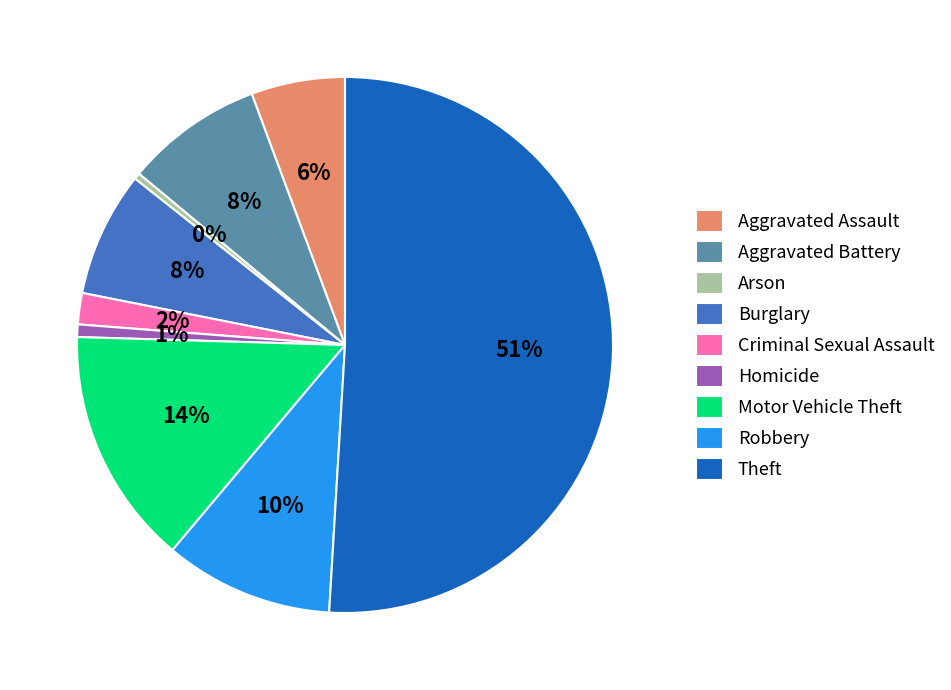

Do Theft and Homicide together represent more than half of the pie?

Yes